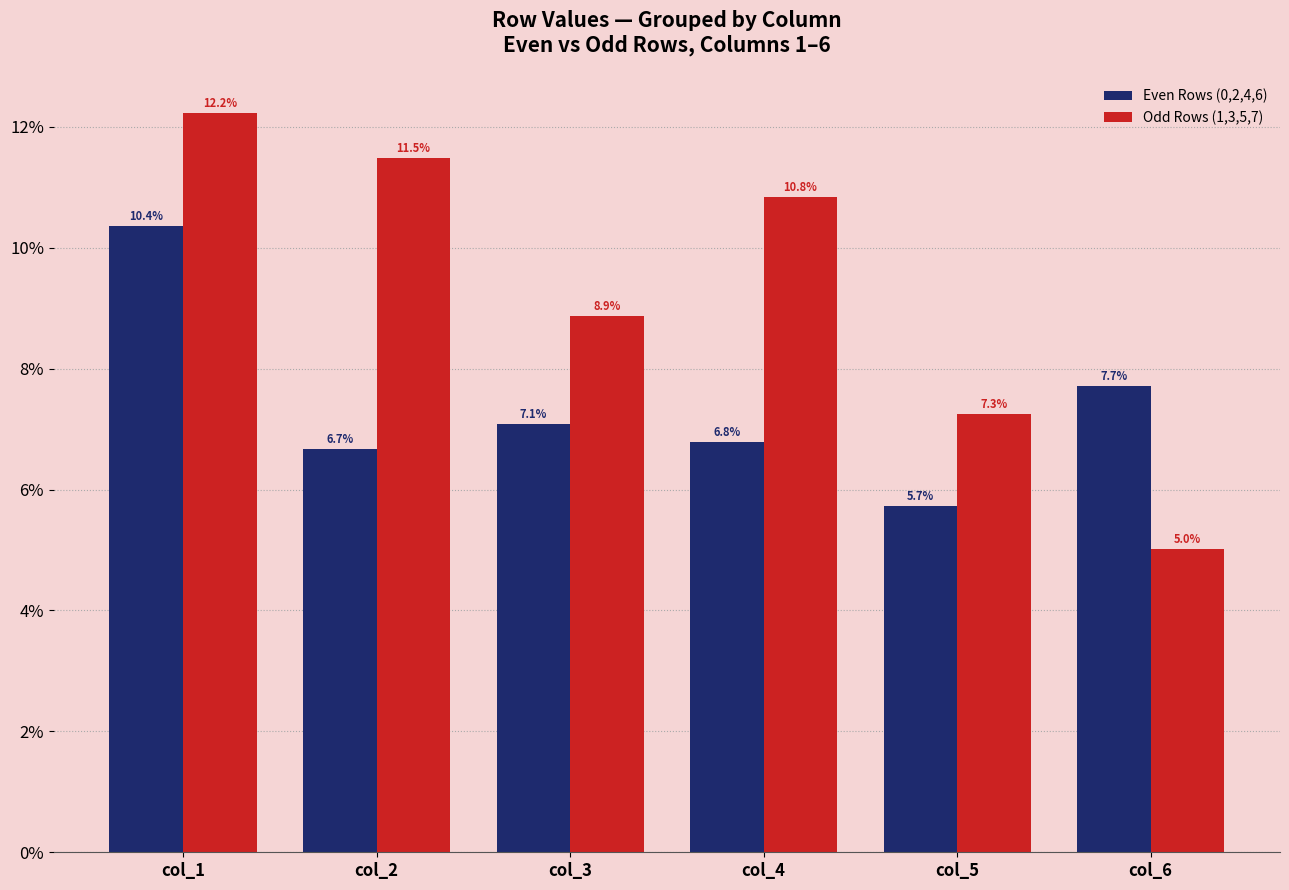

What is the value of the Odd Rows (1,3,5,7) bar at the 6th from the left?

5.0